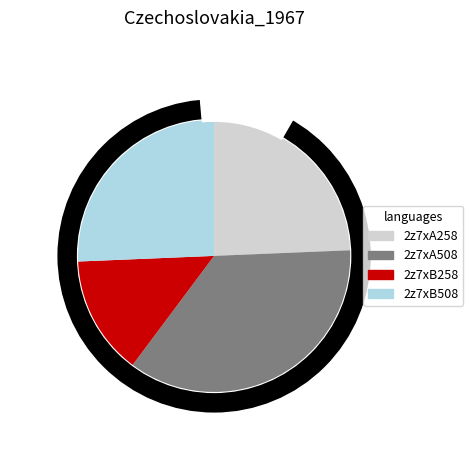

How much of the chart is everything except 2z7xB258?

85.9%